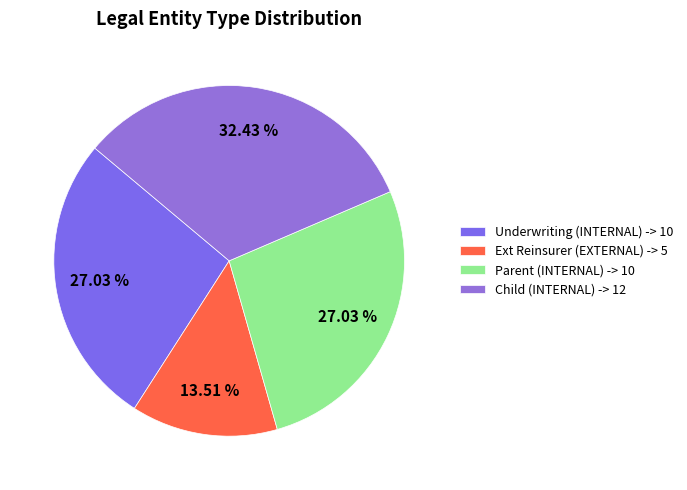

To the nearest percent, what portion does Ext Reinsurer (EXTERNAL) represent?

14%